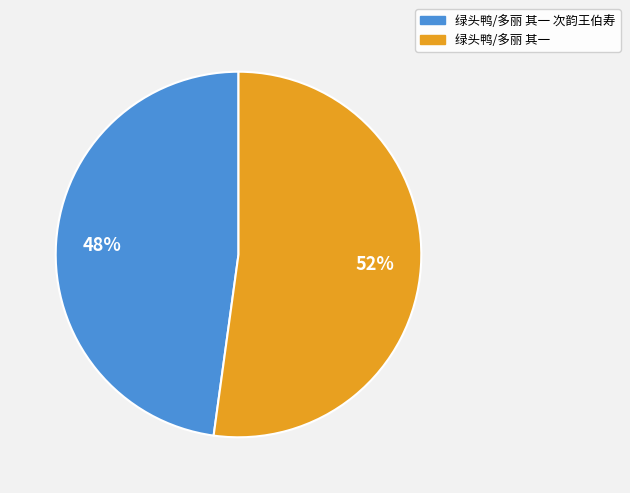

To the nearest percent, what is the average slice percentage?

50%